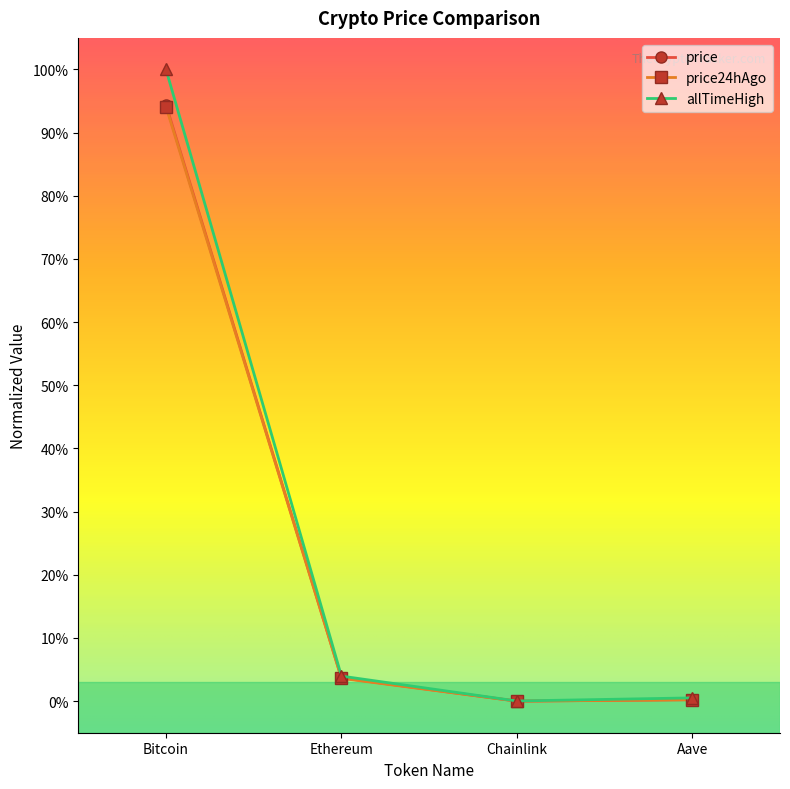

Reading left to right, list all the values displayed in this chart.

price: Bitcoin=0.9	Ethereum=0.0	Chainlink=0.0	Aave=0.0
price24hAgo: Bitcoin=0.9	Ethereum=0.0	Chainlink=0.0	Aave=0.0
allTimeHigh: Bitcoin=1.0	Ethereum=0.0	Chainlink=0.0	Aave=0.0